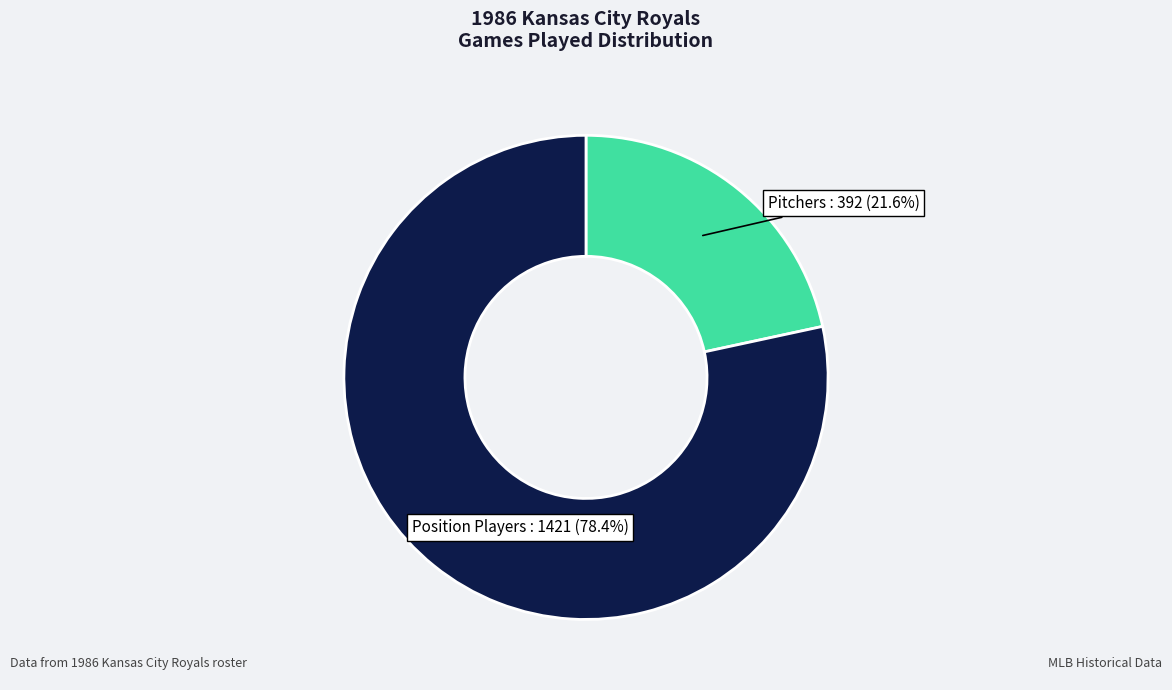

Is there a majority slice in this chart?

Yes